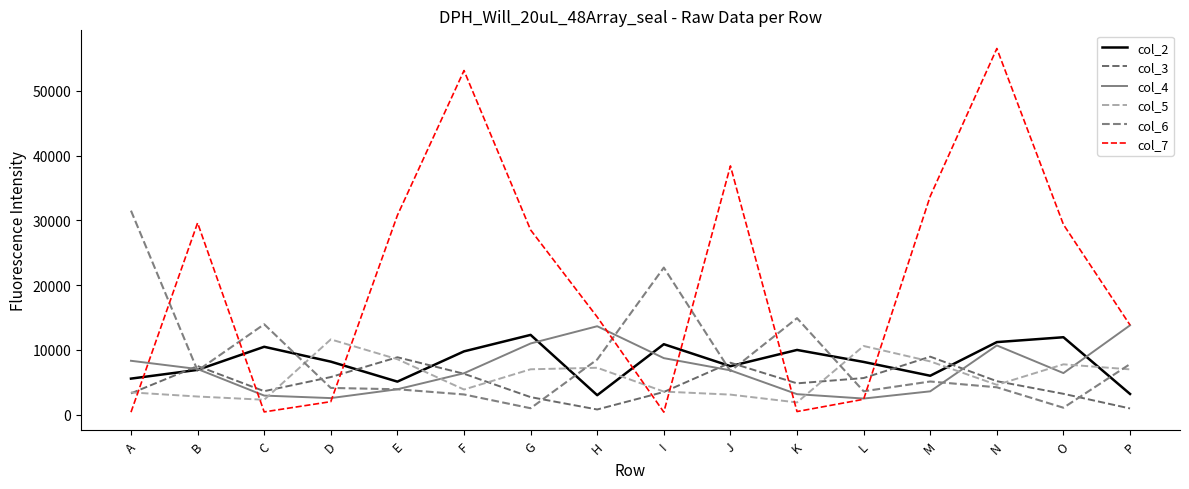

True or false: col_2 has a value of 11187 at N.

True